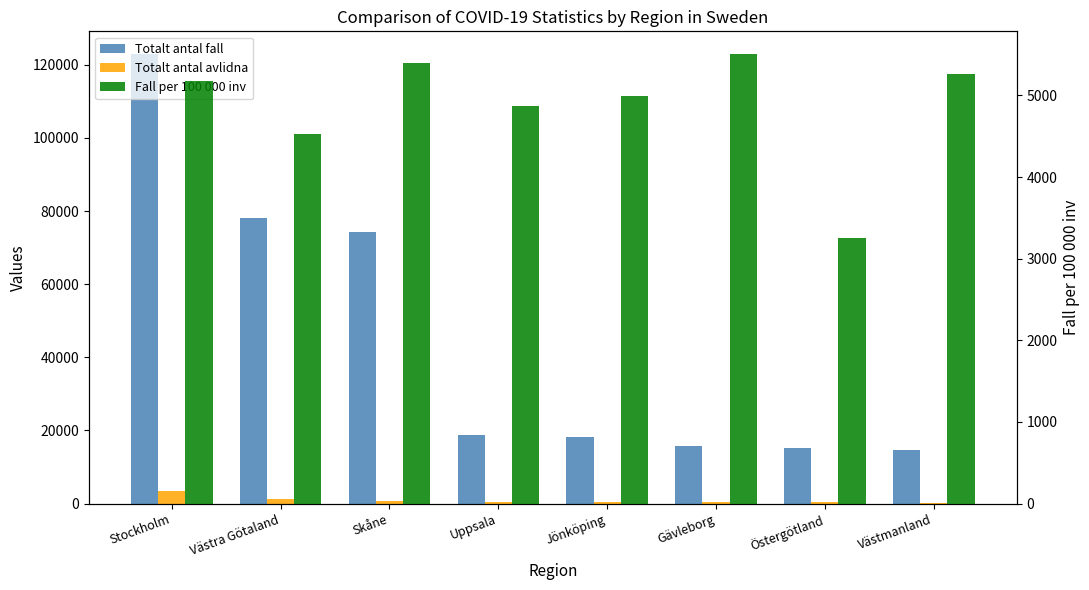

What value does the Totalt antal avlidna series have at Västra Götaland?

1264.0